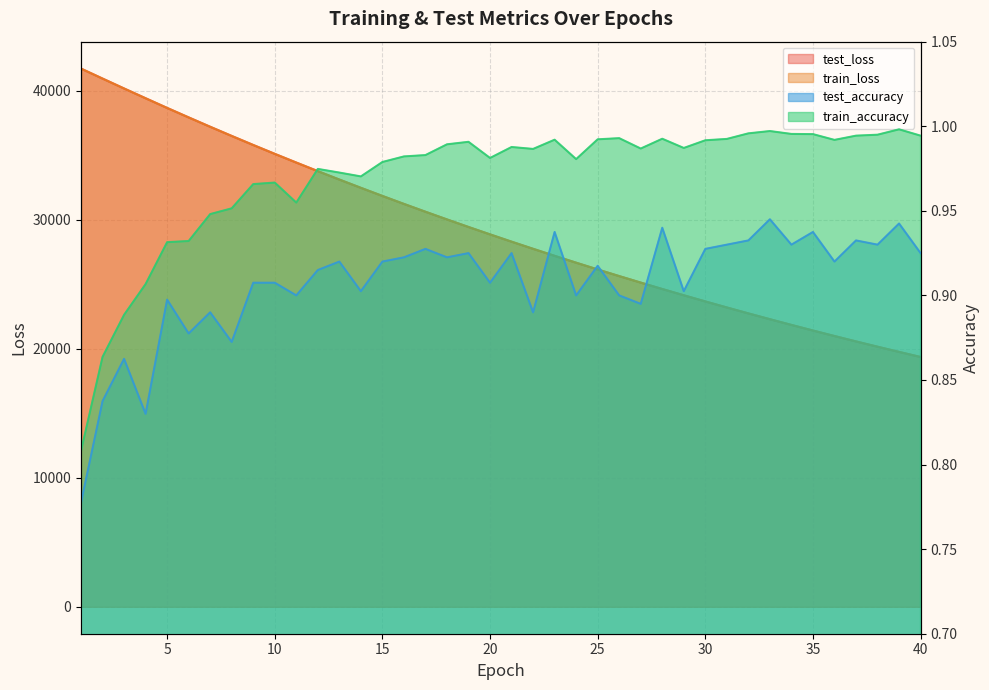

What is the difference between the maximum and minimum values in the test_loss series?

22351.9